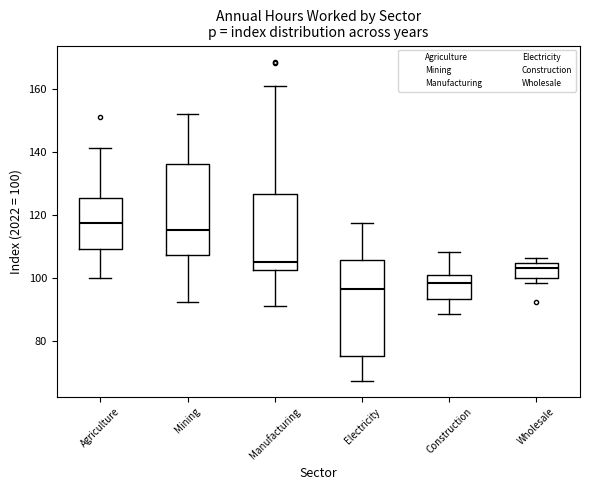

Reading left to right, transcribe this box plot: for each box, give where its median line is, the range the box spans, and where its two whiskers end, as read against the y-axis. The values are not printed on the chart, so give them approximately, as read against the axis.

Agriculture: median 118, box 110 to 126, whiskers 100 to 142
Mining: median 116, box 108 to 136, whiskers 92 to 152
Manufacturing: median 106, box 102 to 126, whiskers 92 to 160
Electricity: median 96, box 76 to 106, whiskers 68 to 118
Construction: median 98, box 94 to 102, whiskers 88 to 108
Wholesale: median 104 (inside the box), box 100 to 104, whiskers 98 to 106